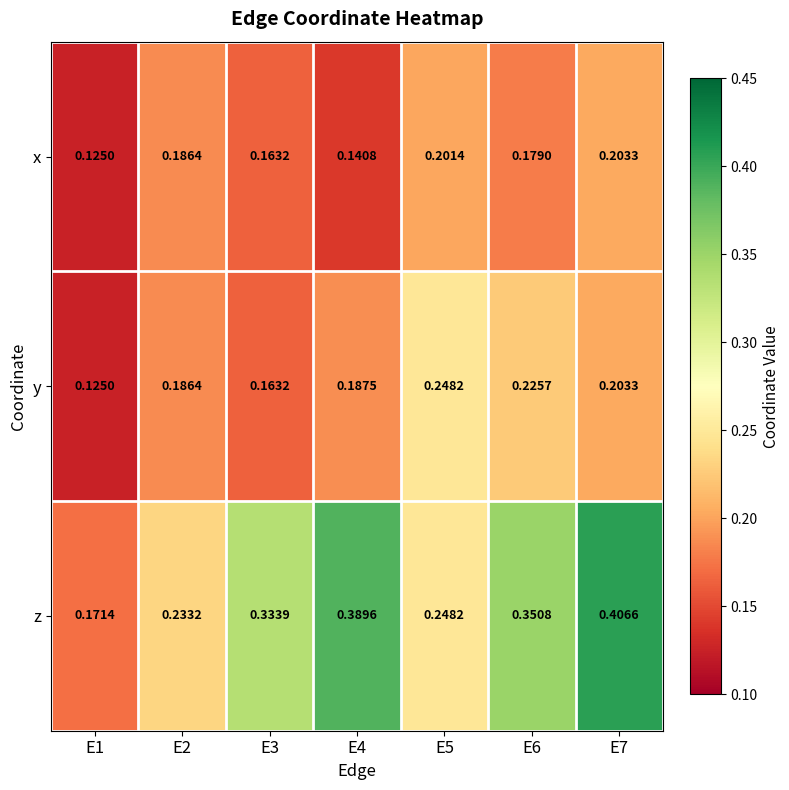

Between E6 and E7, which series saw the biggest shift?

z